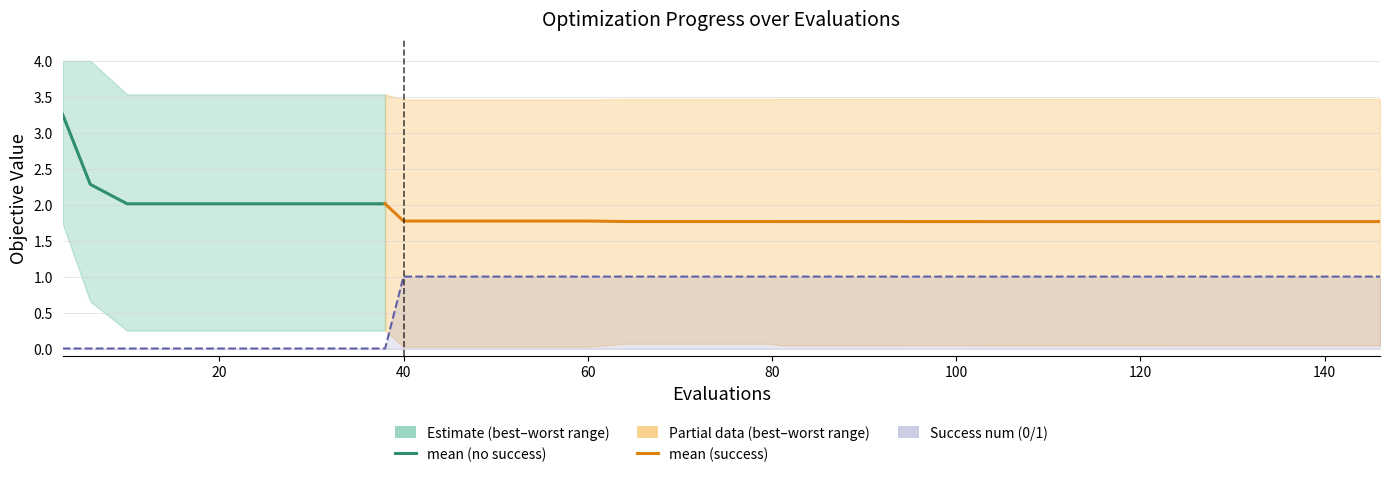

What is the sum of all mean values?

74.6